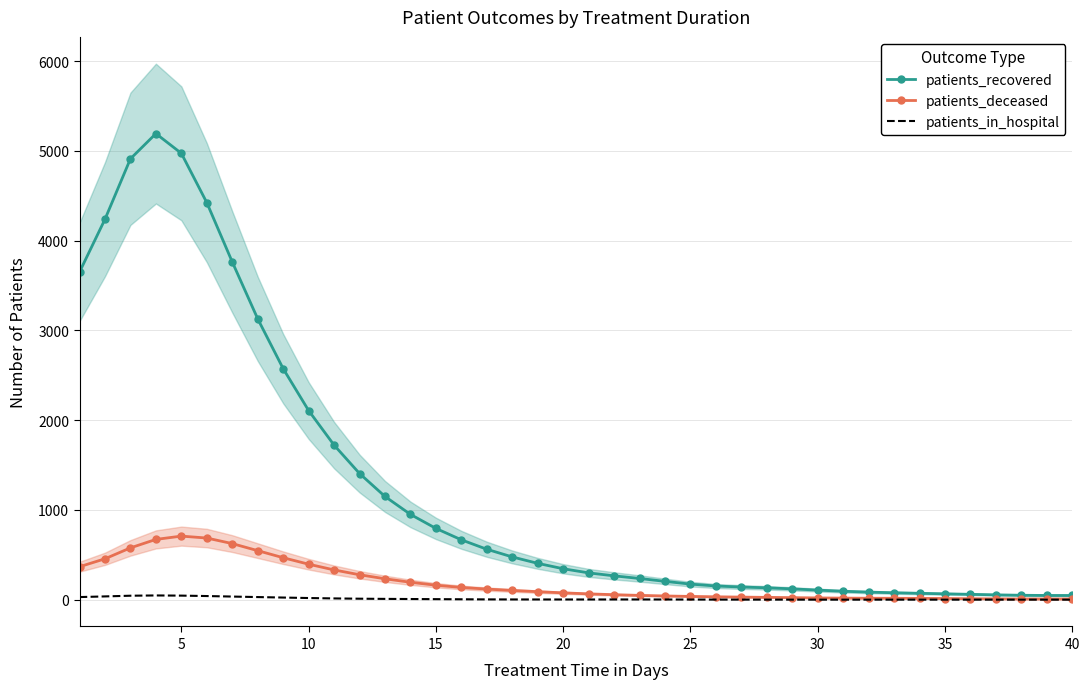

What is the maximum value for patients_deceased?

708.3